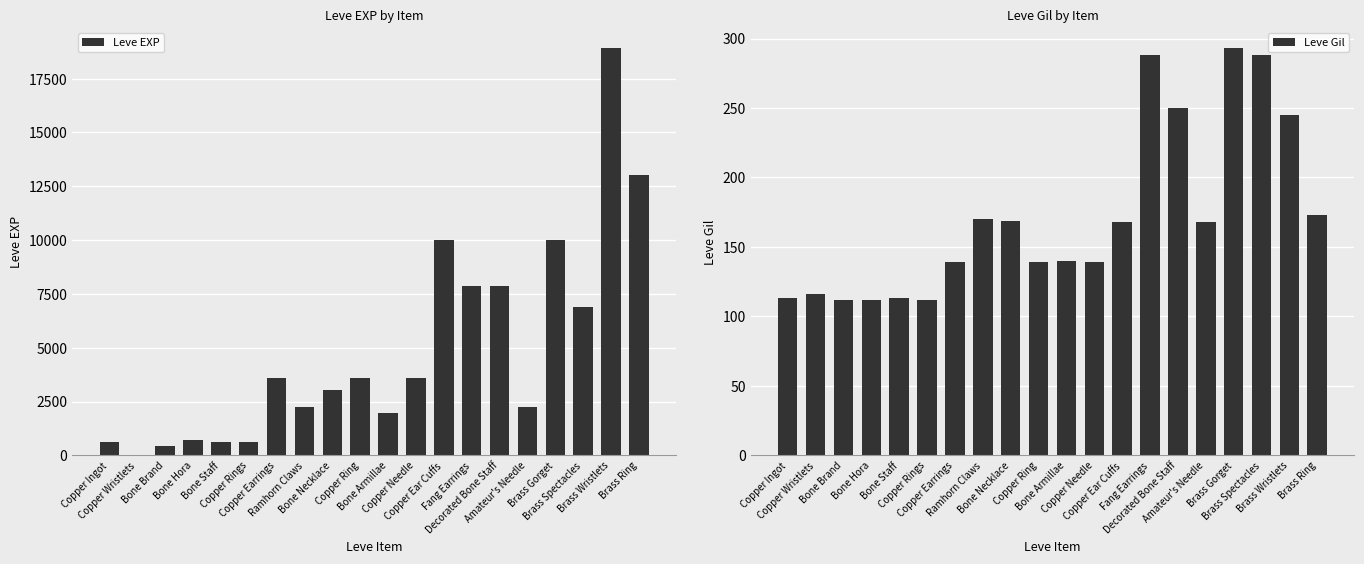

What is the difference between the highest and lowest values at Bone Brand?

338